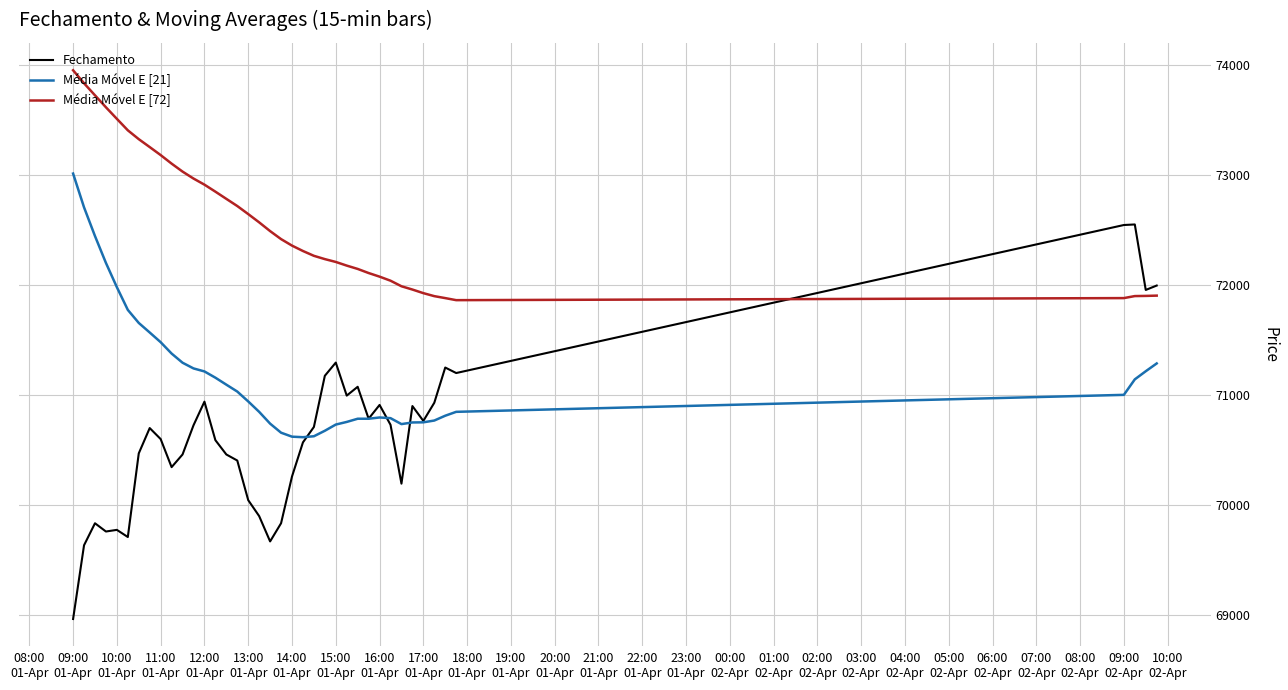

True or false: Fechamento and Média Móvel E [21] intersect in this chart.

True